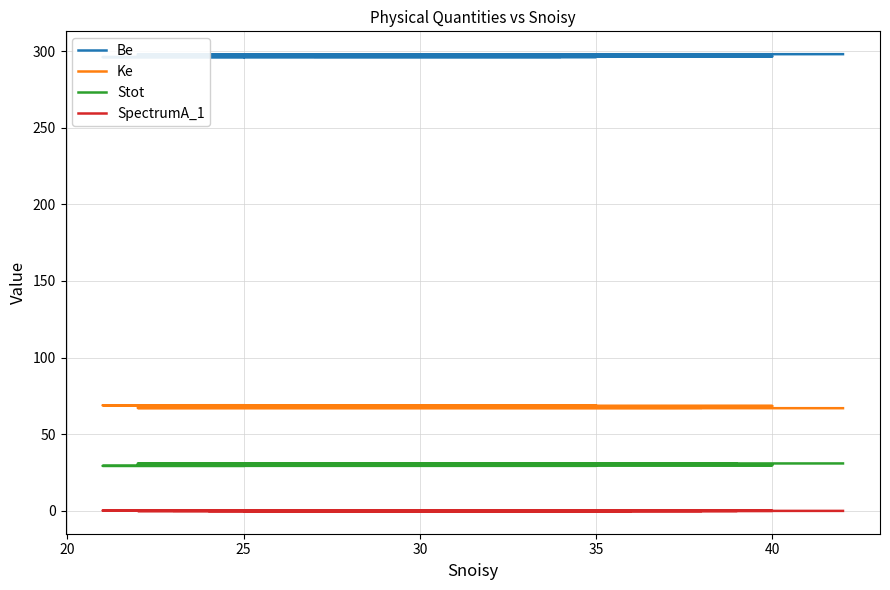

What is the sum of all Be values?

11881.0